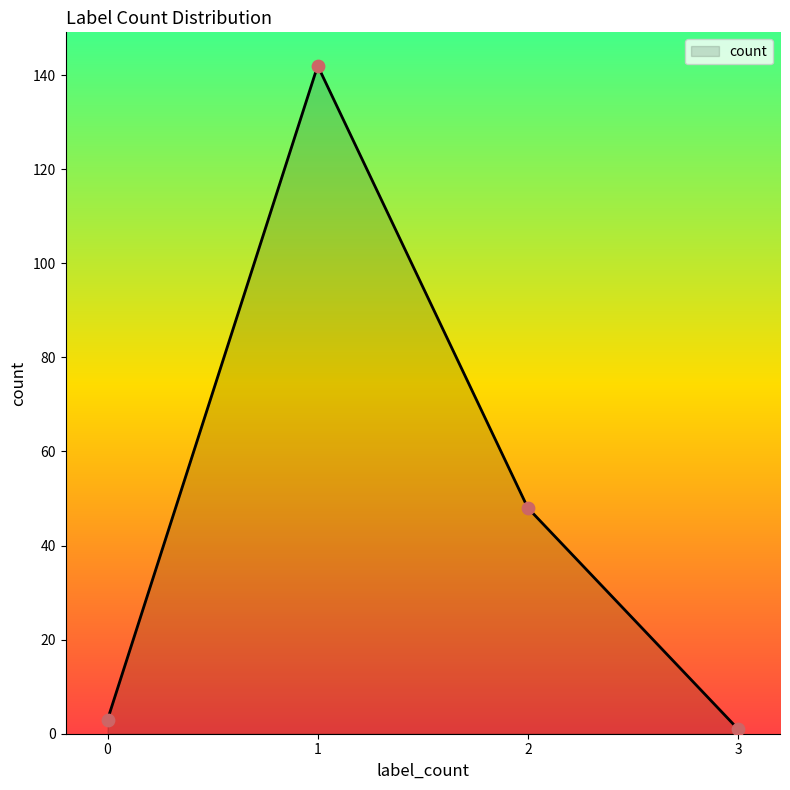

Approximately how many times larger is the value at 1 compared to 0?

47.3